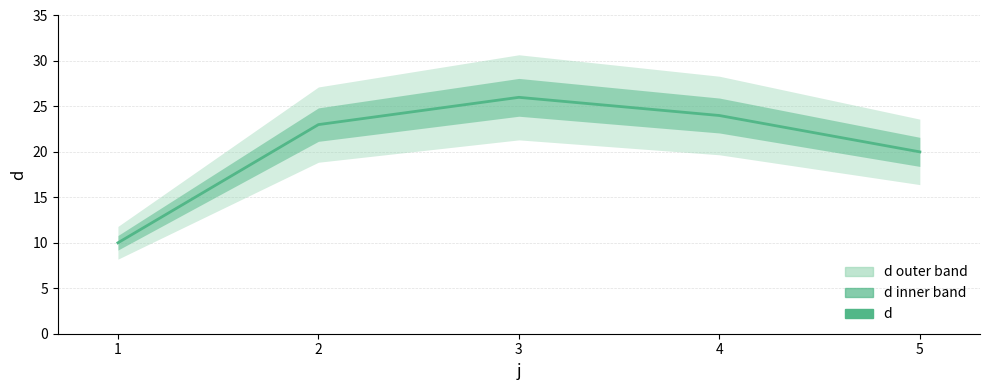

How many points are higher than both their immediate neighbors (excluding endpoints)?

1